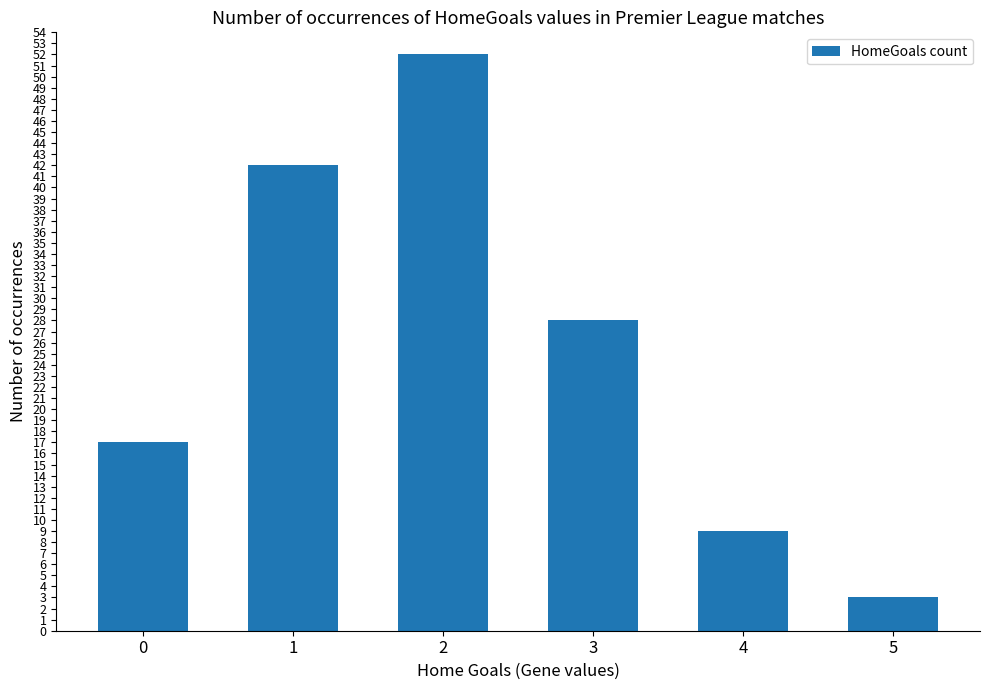

What is the value of the 5th bar from the left?

9